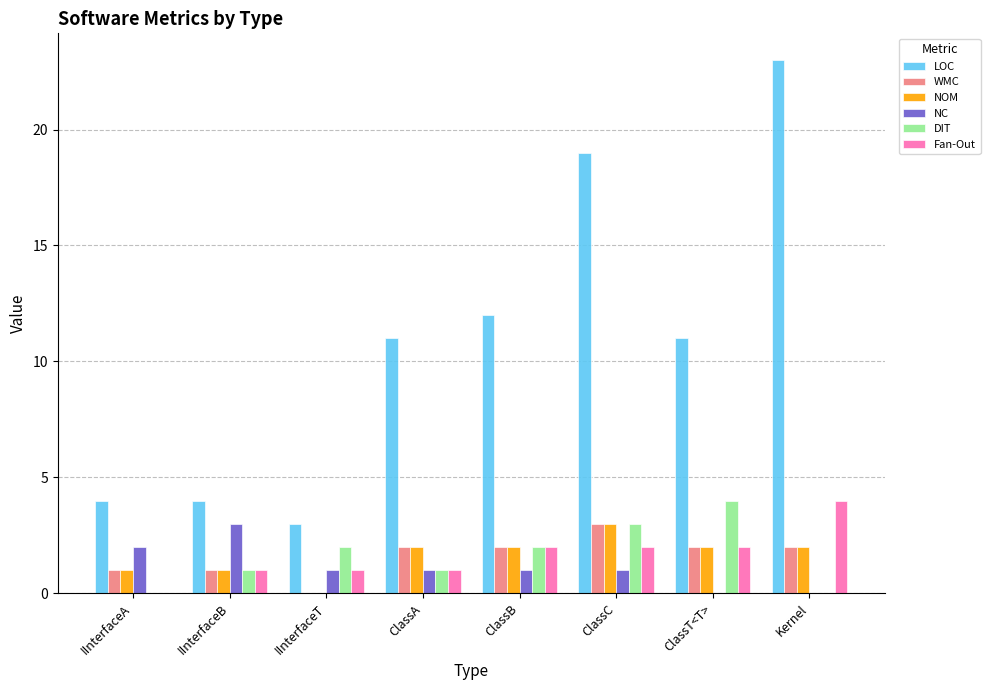

Between IInterfaceA and ClassB, which series saw the biggest shift?

LOC